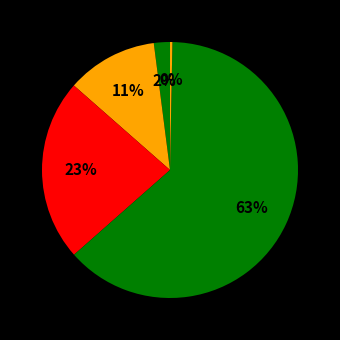

Count the number of slices in the pie.

5